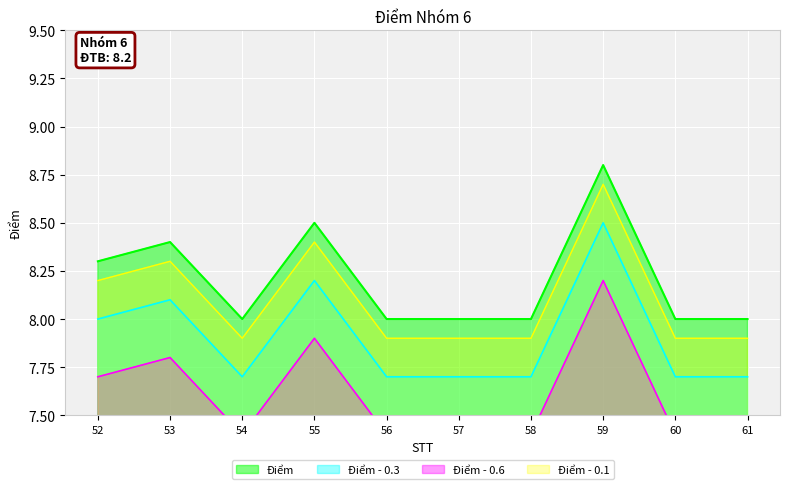

How many values are between 8 and 9?

10